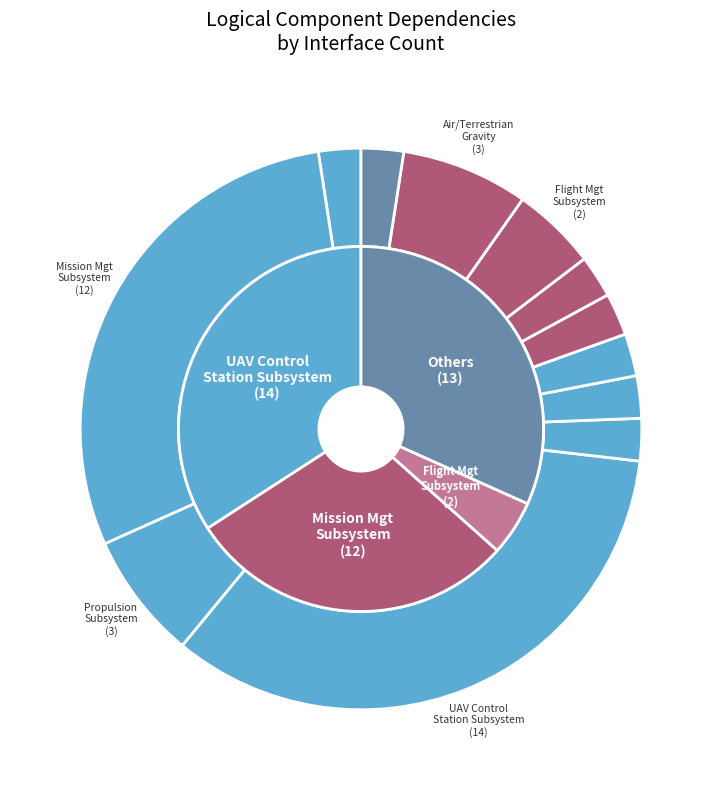

What portion of the pie excludes Stationary Obstacle?

97.6%